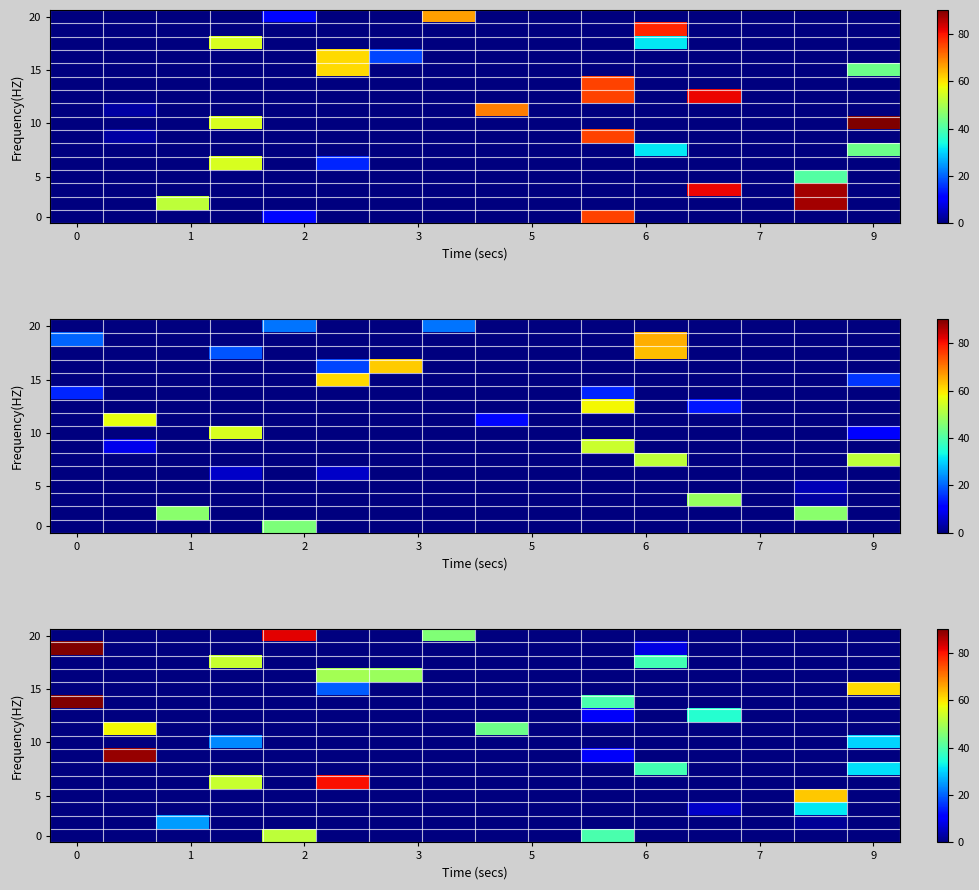

What is the total value across all series at 10?

98.7